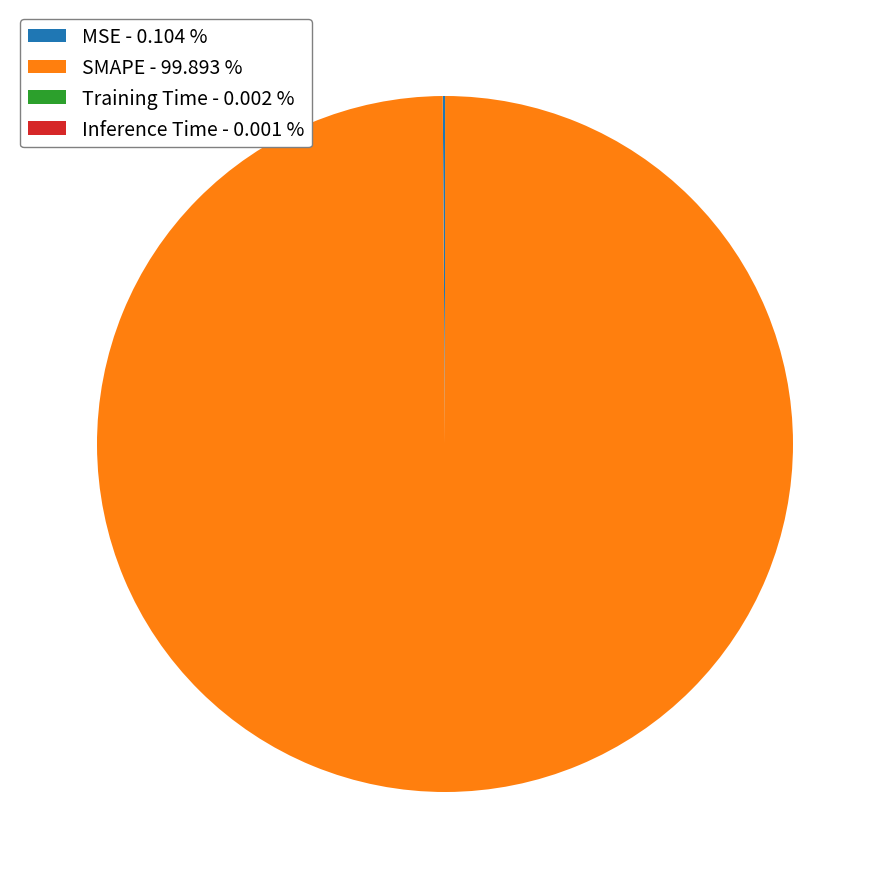

Is there any slice that represents more than half of the pie?

Yes